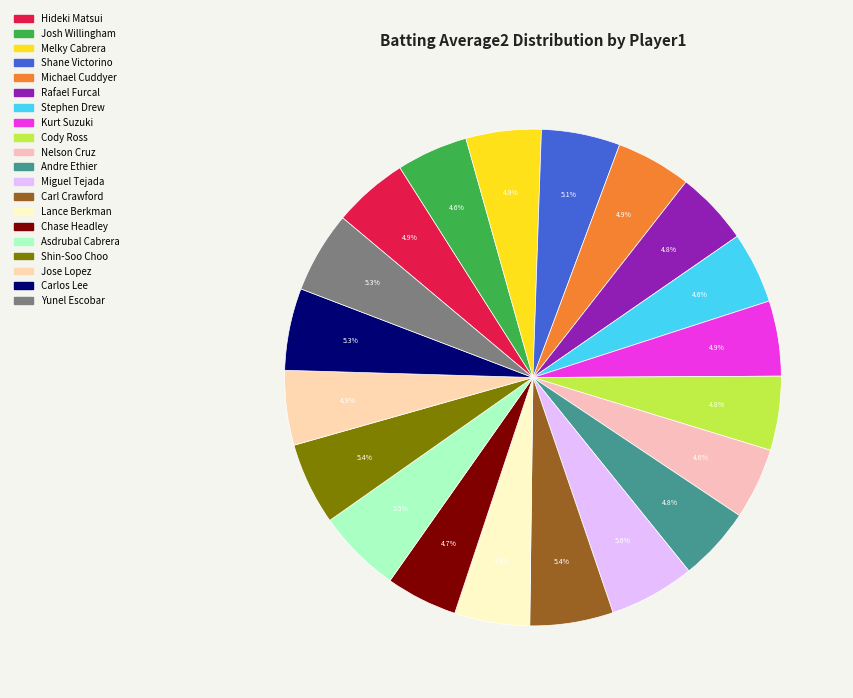

How many segments does this pie chart have?

20